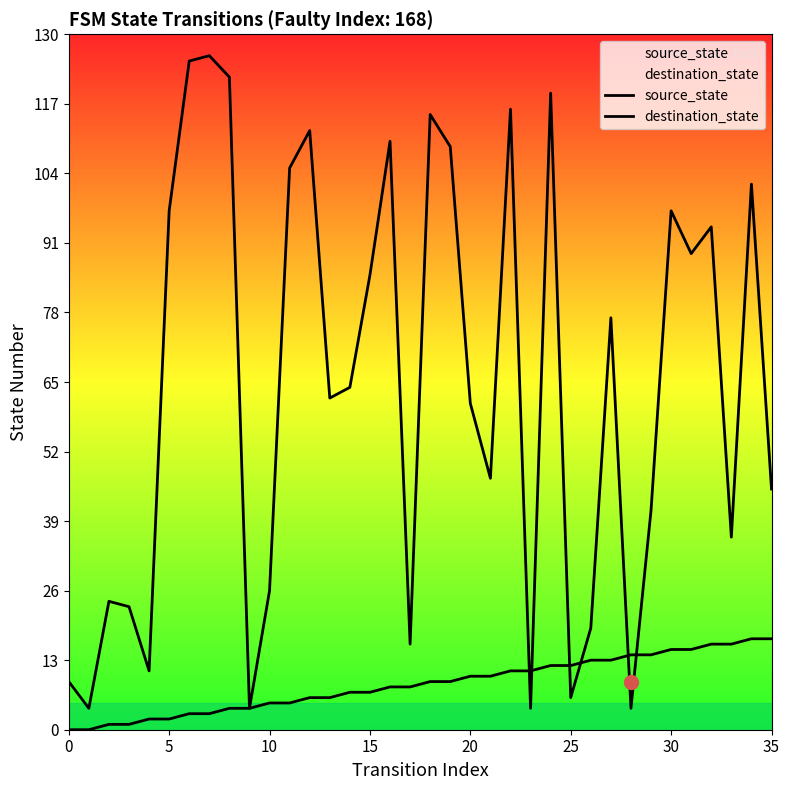

What is the minimum value for destination_state?

4